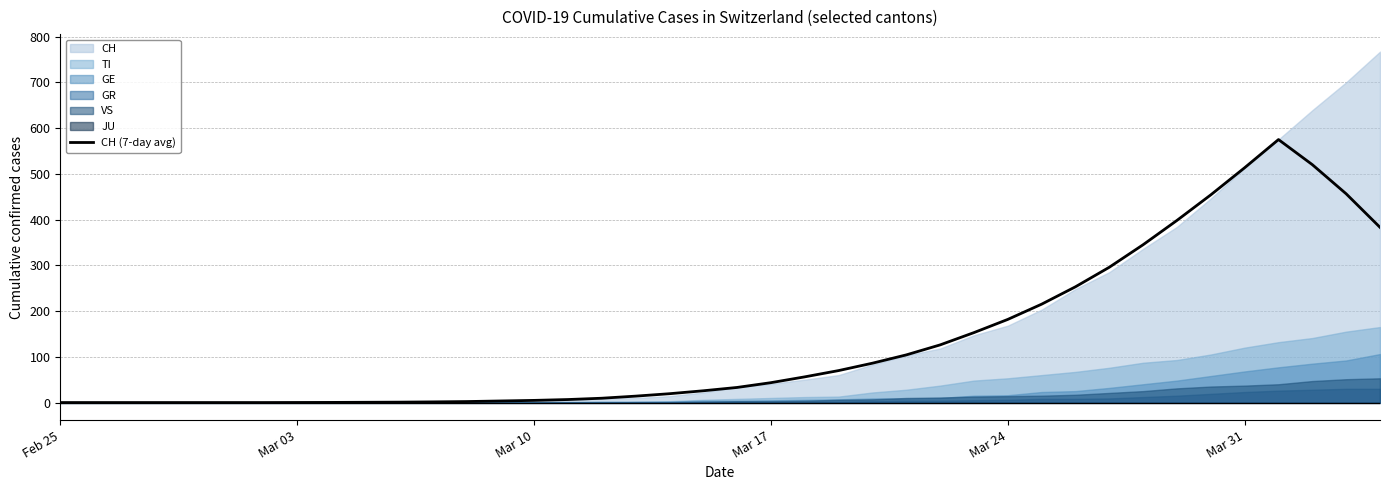

What is the value of the 9th point from the left?

0.3